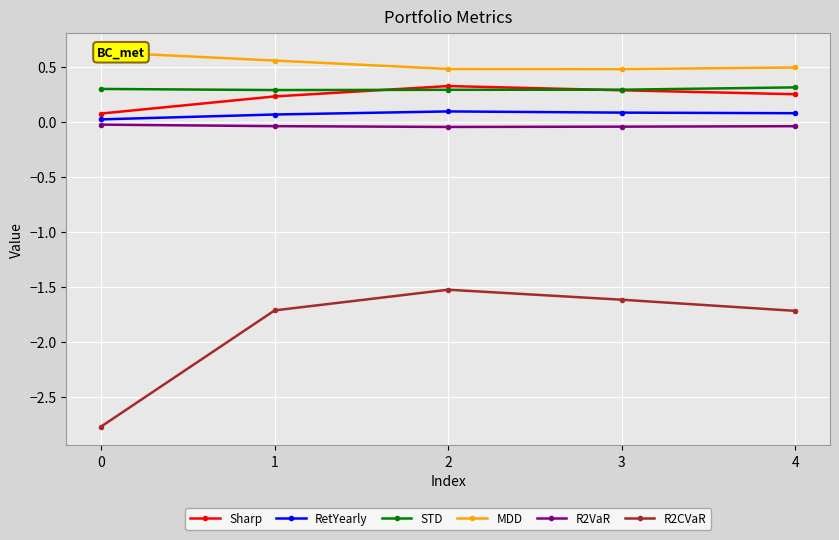

Which category has the highest value in the R2CVaR series?

2